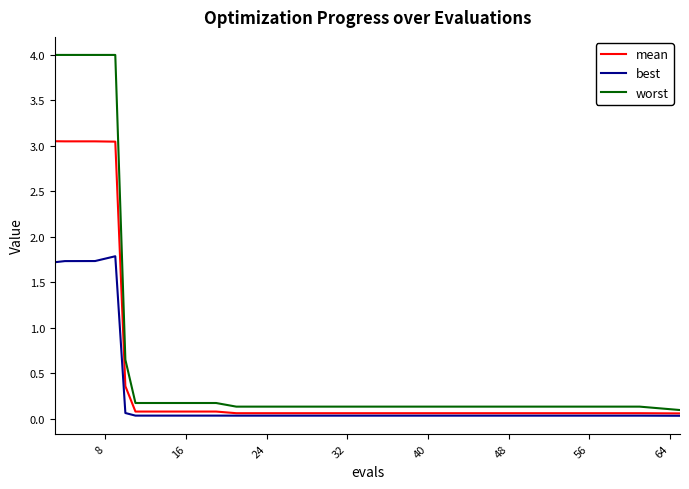

List the series in order of their overall mean, lowest first.

best, mean, worst